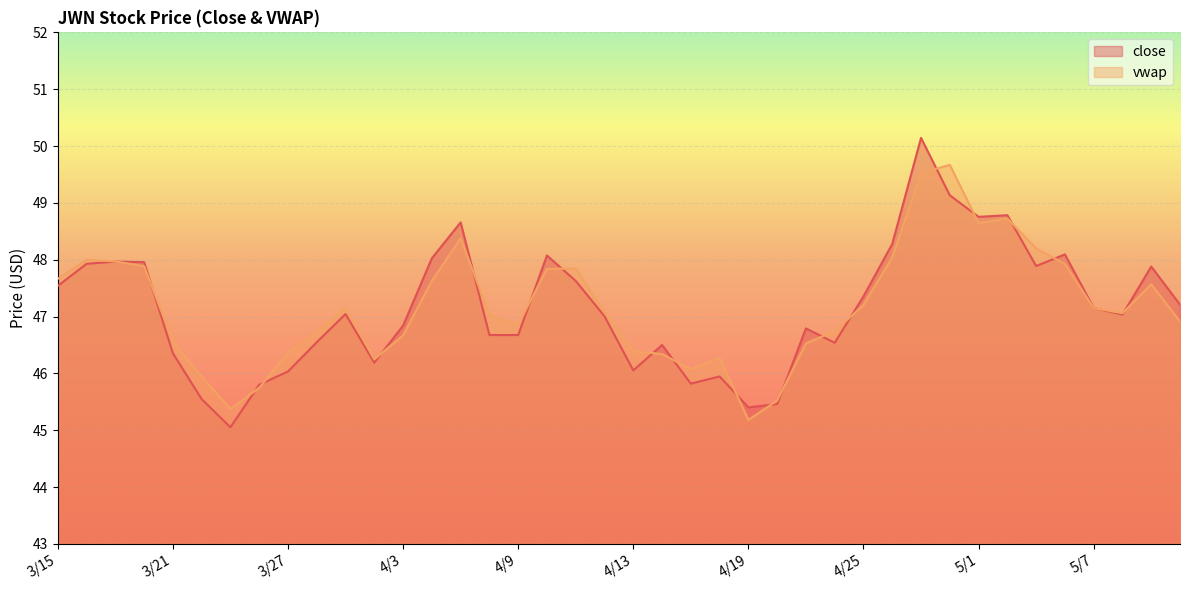

The vwap series shows 46.4 at 4/13. True or false?

True